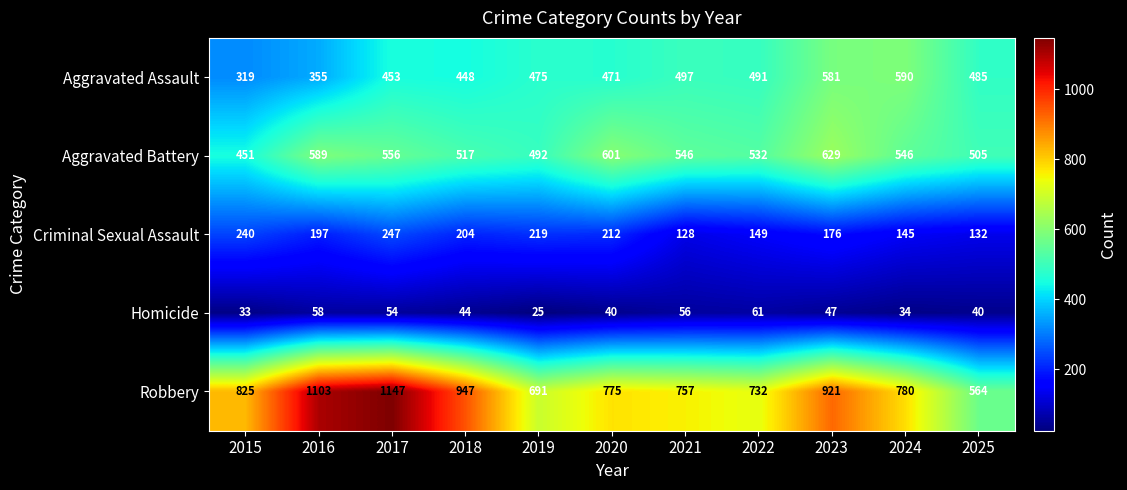

Between 2018 and 2019, which series saw the biggest shift?

Robbery